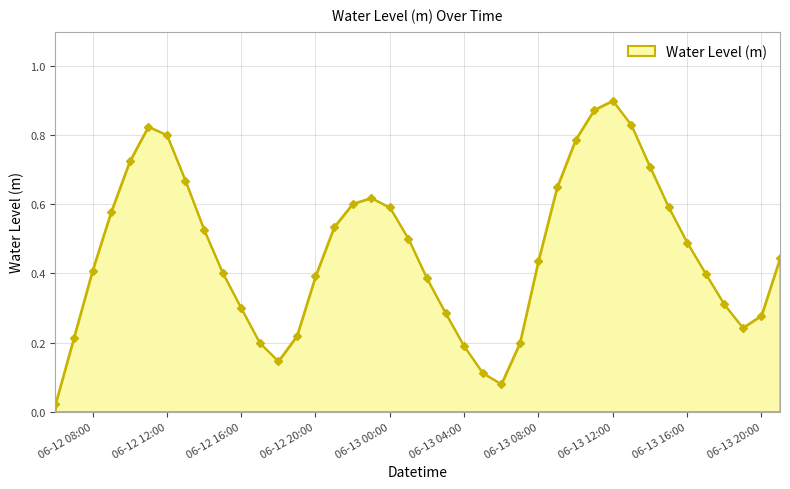

How many points are lower than both their immediate neighbors (excluding endpoints)?

3